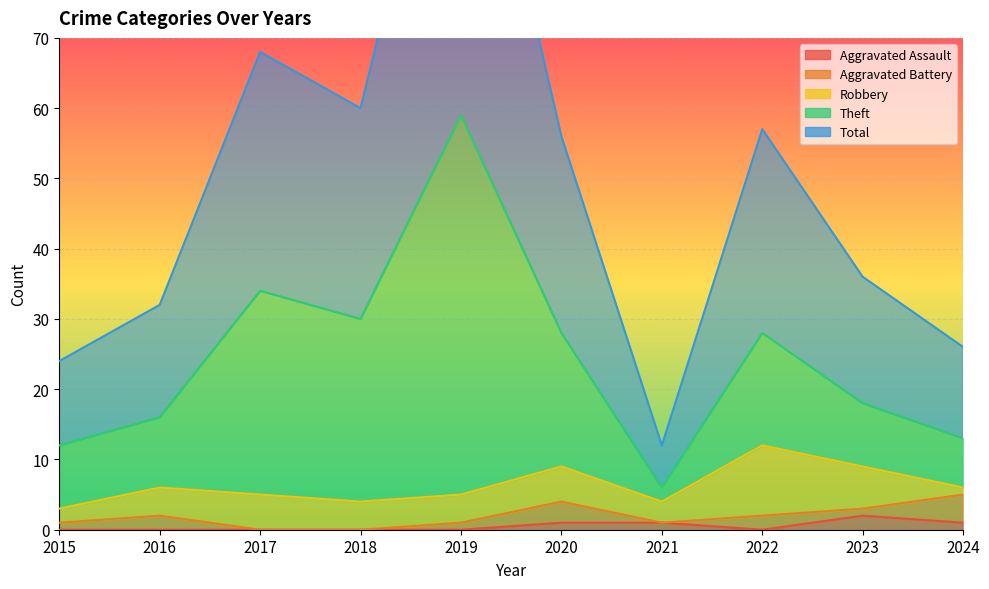

True or false: Theft and Aggravated Assault cross at least once.

False